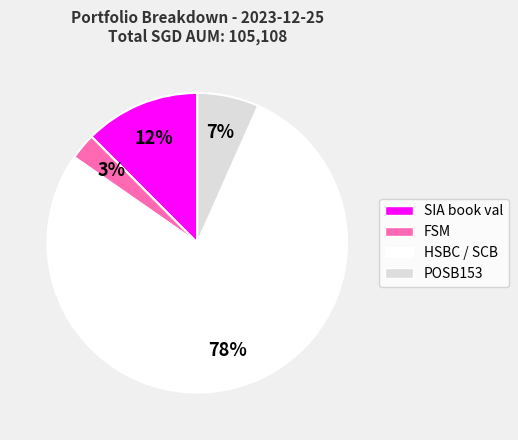

To the nearest percent, what is the average slice percentage?

25%